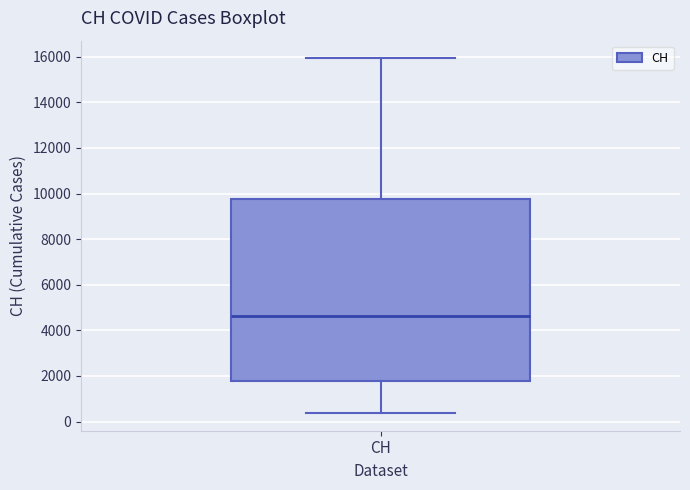

Read this box plot against the y-axis: the position of the median line, the range covered by the box, and the ends of both whiskers. The values are not printed on the chart, so give them approximately, as read against the axis.

median 4600, box 1800 to 9800, whiskers 400 to 16000